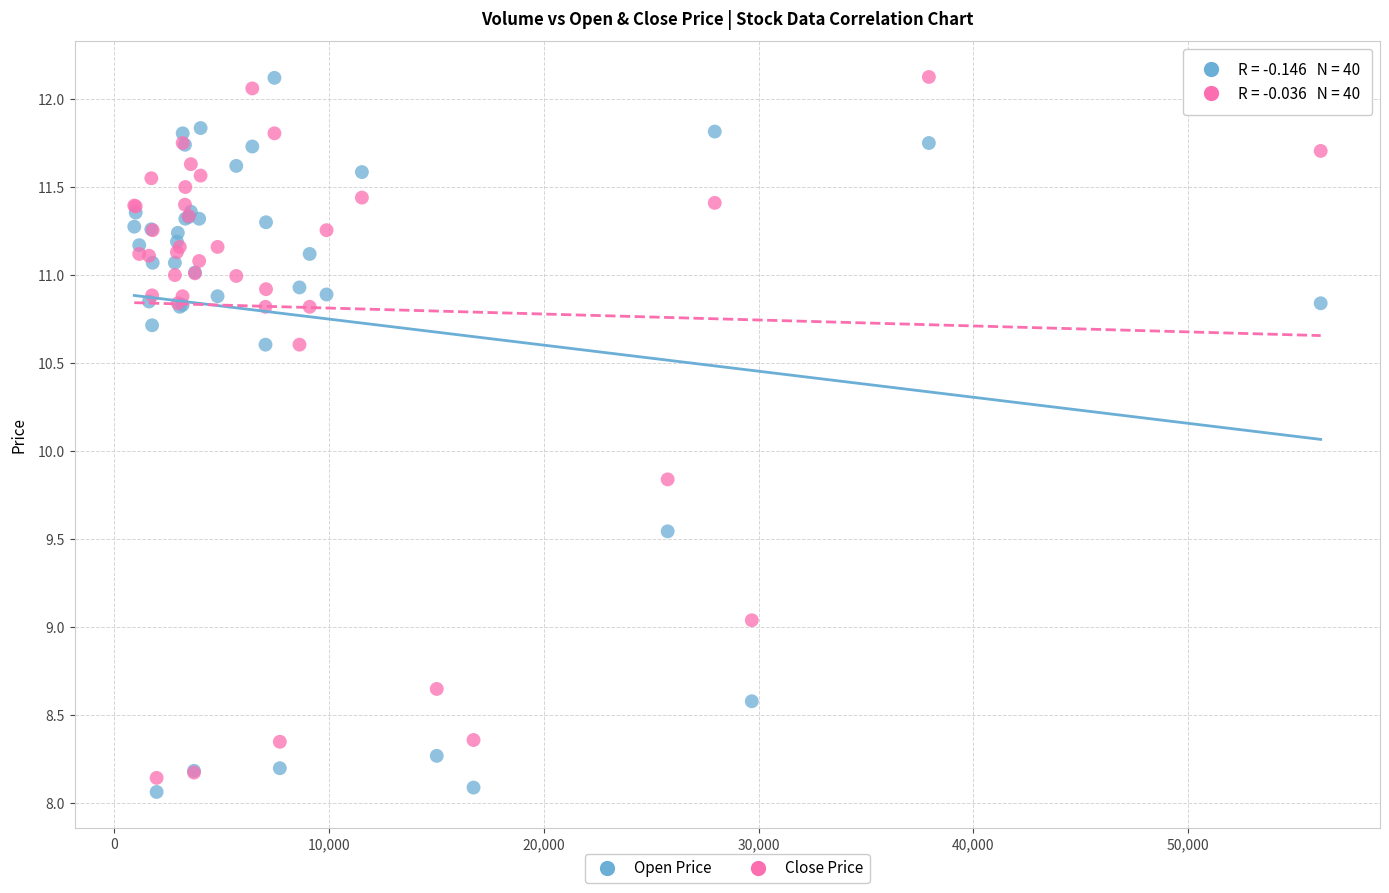

Which series reaches the minimum Y coordinate?

Open Price